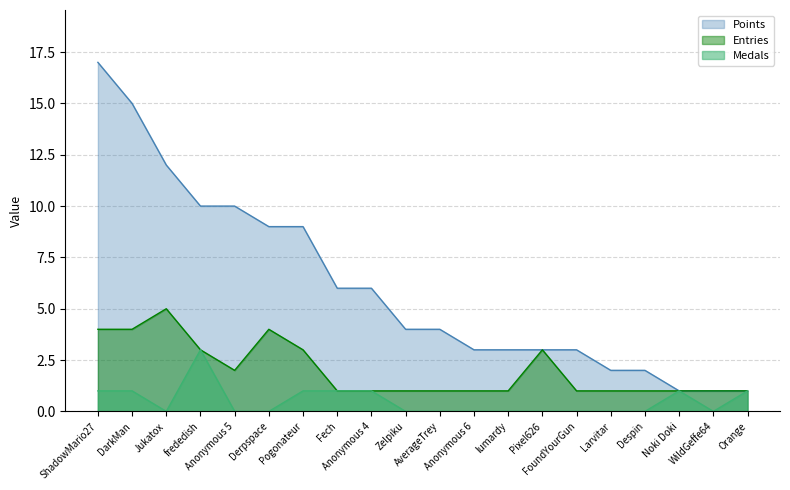

Is the value of Entries at Jukatox greater than the value of Medals at Noki Doki?

Yes